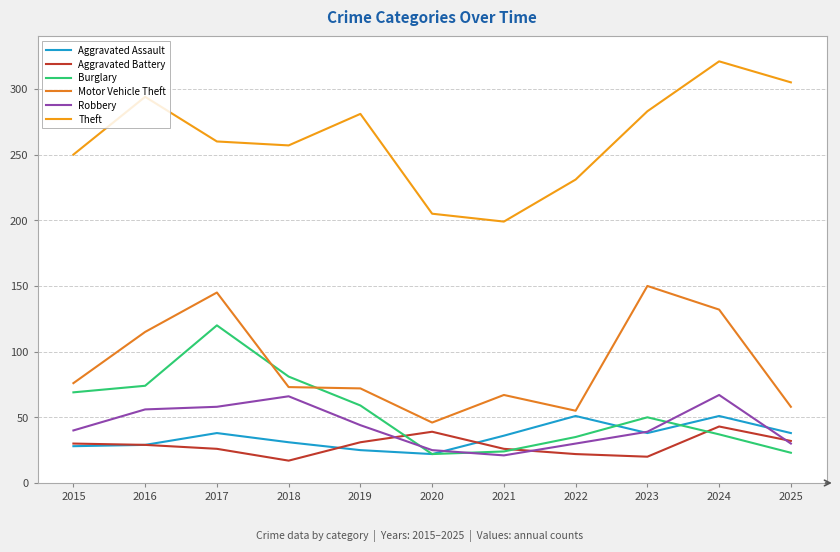

Where is Theft nearest to the value 260?

2017